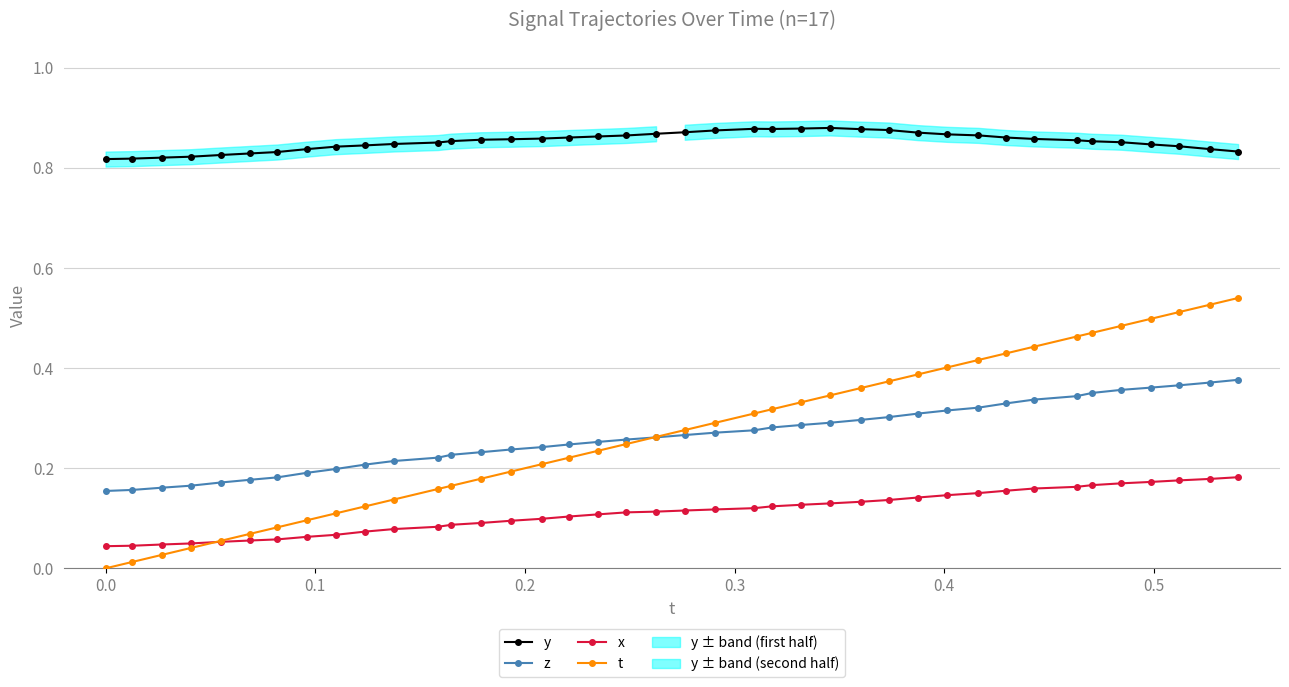

How many data points does each series have?

40